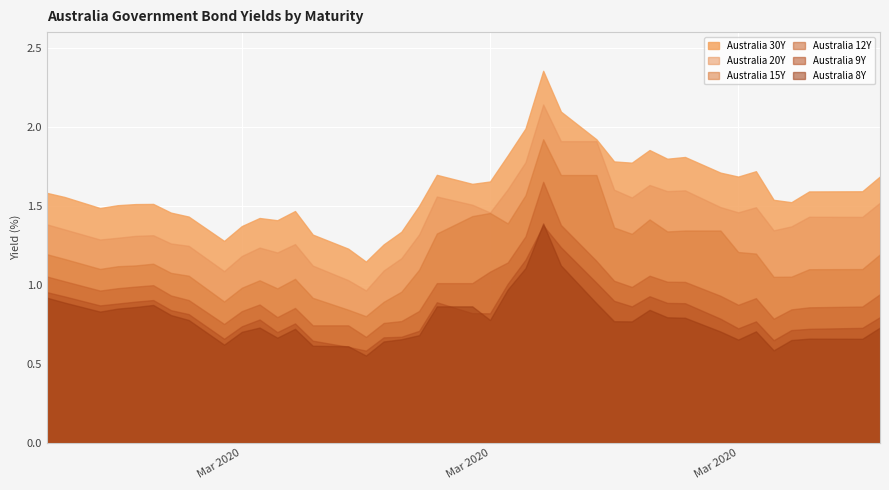

At which category is the sum across all series the highest?

2020-03-19